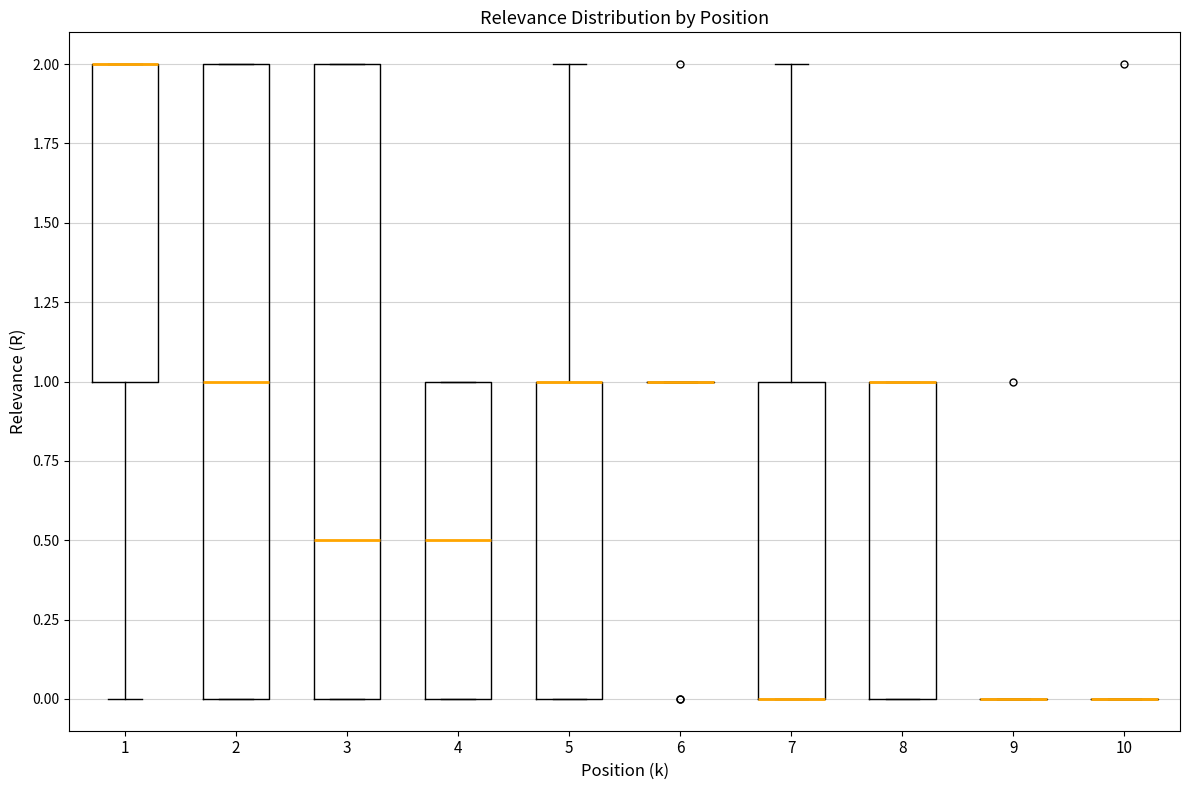

Where does the median line of the box at x = 3 sit on the y-axis? The values are not printed on the chart, so give them approximately, as read against the axis.

0.5